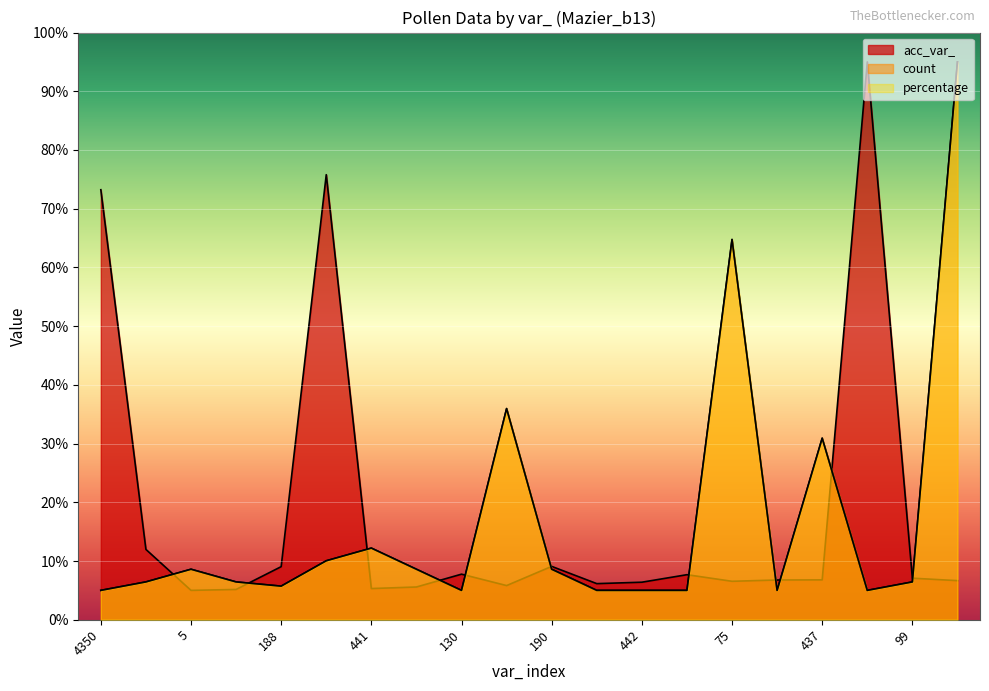

What position from the left is 12?

4